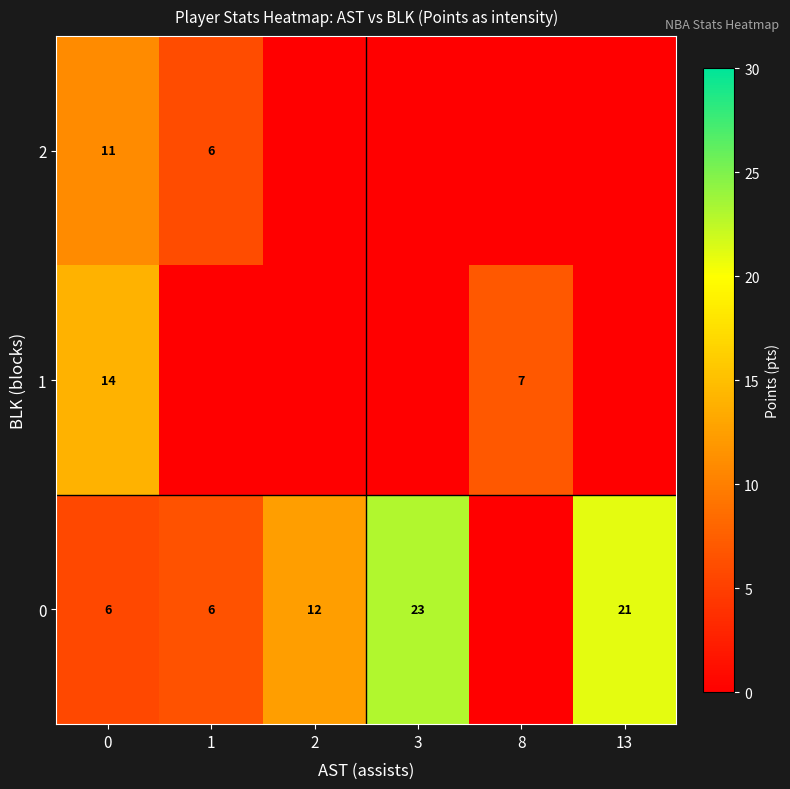

Is it true that 0 equals 6 at 1?

True